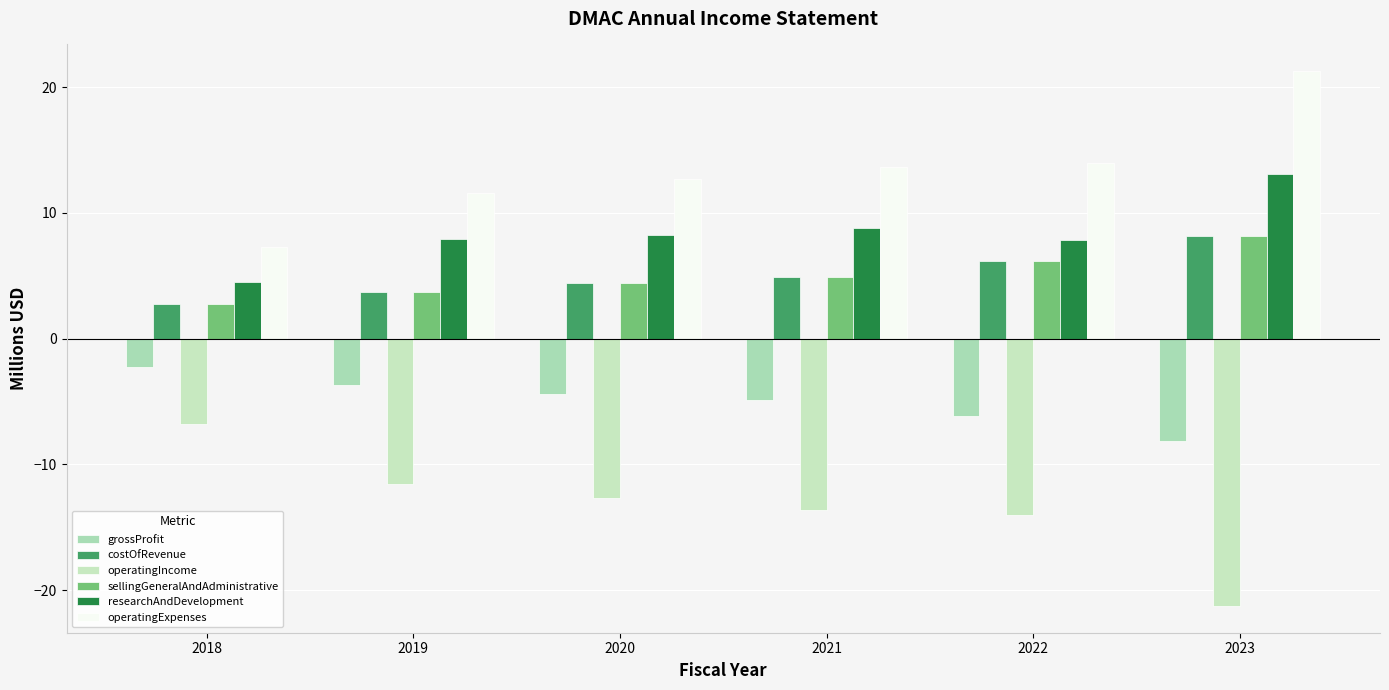

What is the total value across all series at 2018?

8.3